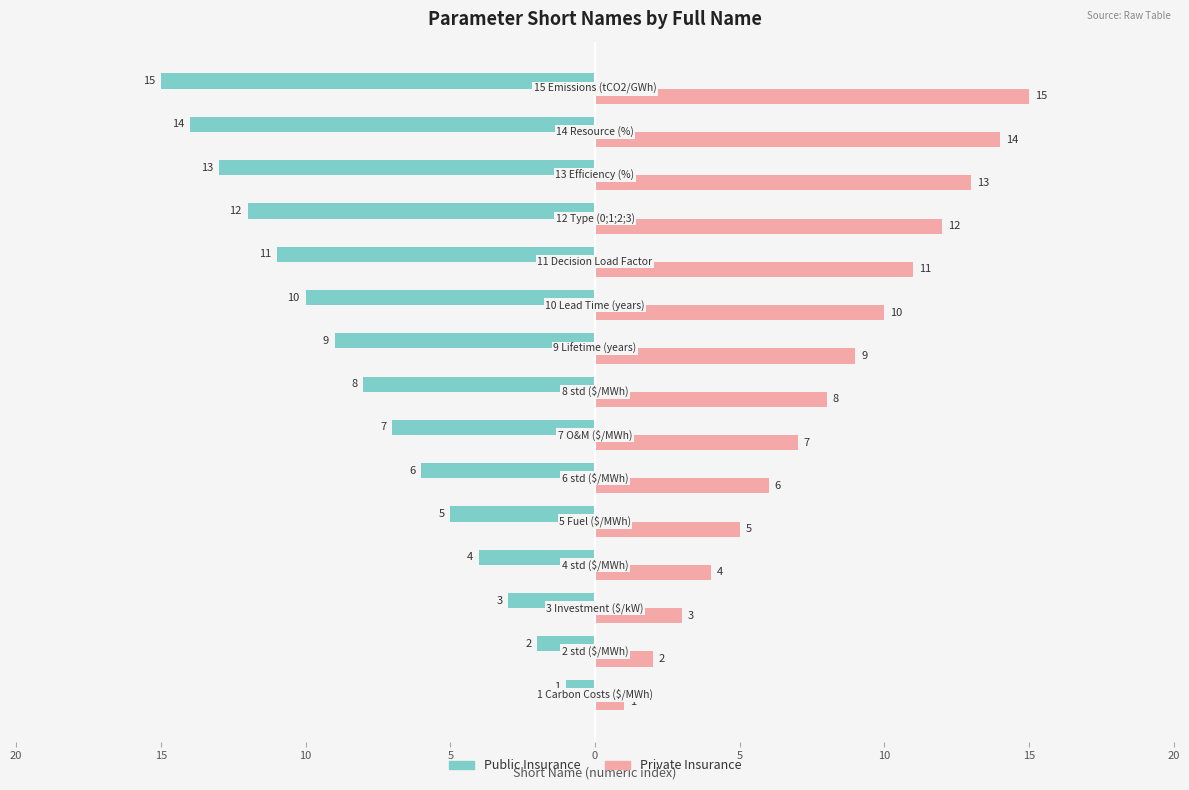

Which series has the largest total across all categories?

Private Insurance